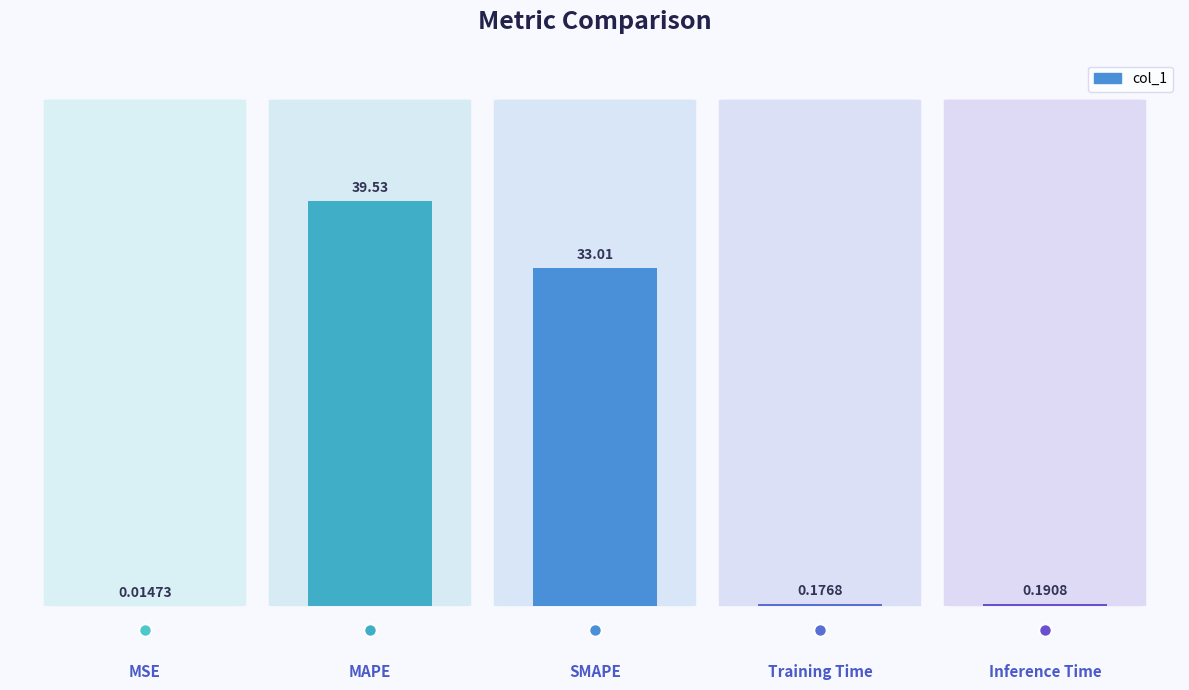

What is the sum of the values at MAPE and MSE?

39.5